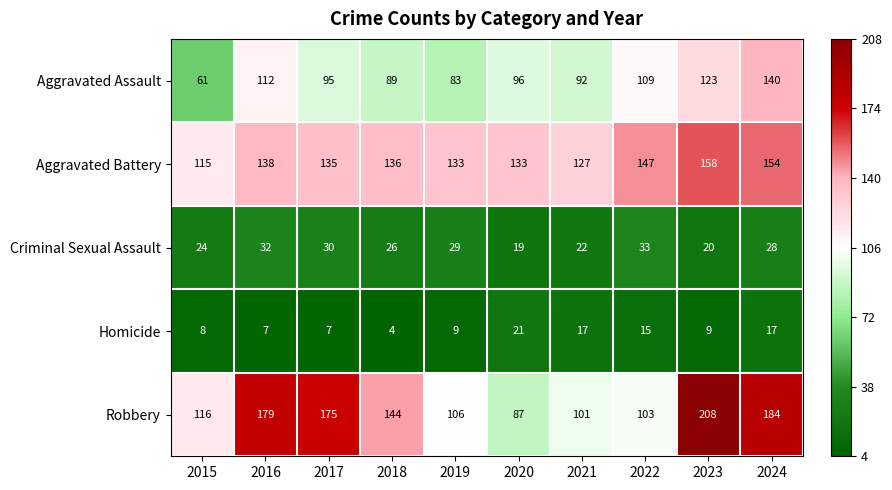

At which label does Criminal Sexual Assault first exceed 28?

2016